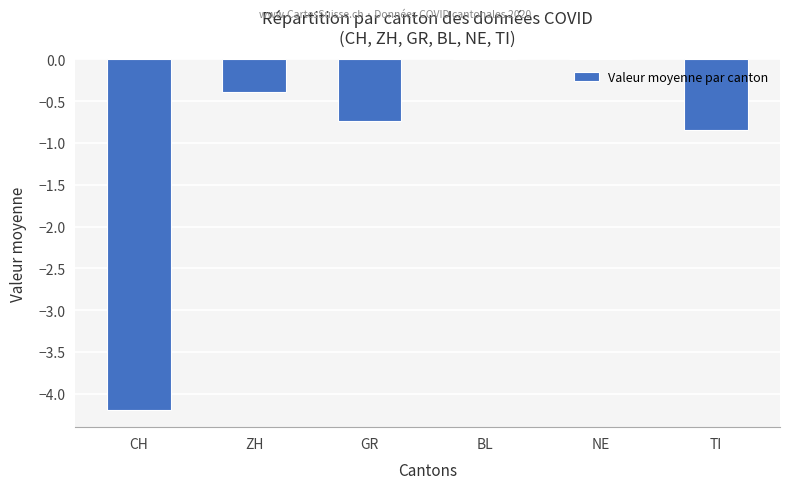

What is the change in value from GR to BL?

+0.7